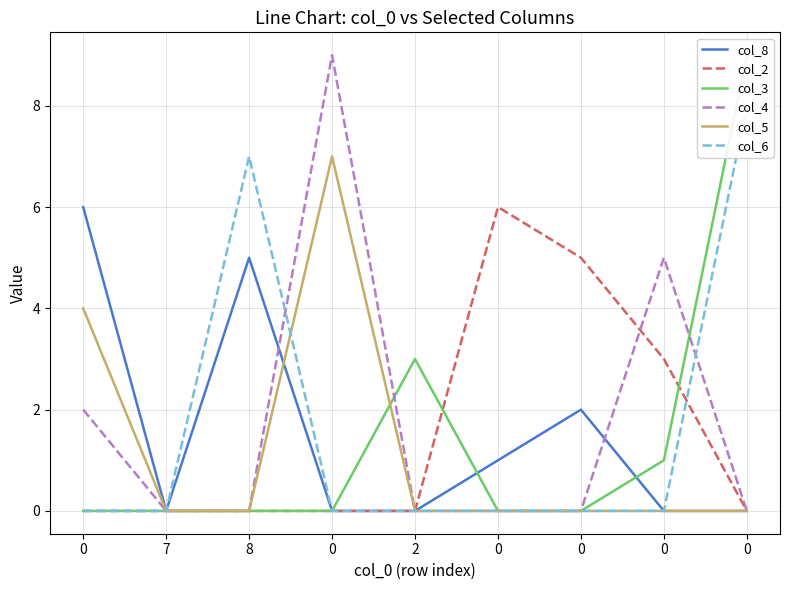

How many positive values does the col_8 series have?

4